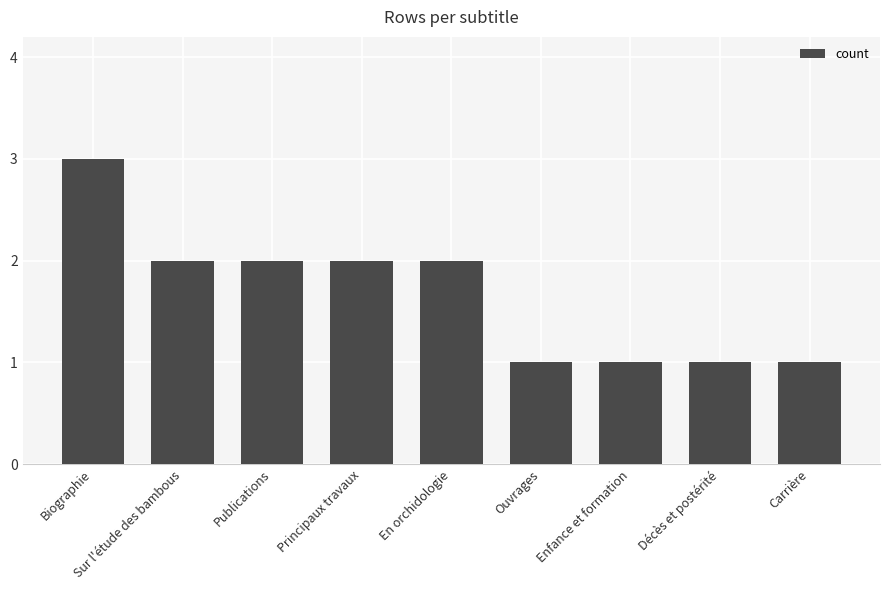

At which category does the chart reach its peak across all series?

Biographie